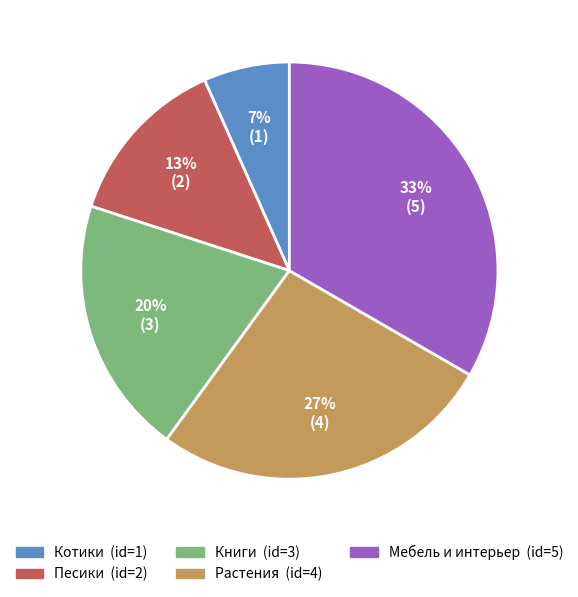

To the nearest percent, what is the difference between the Книги and Растения slice percentages?

7%